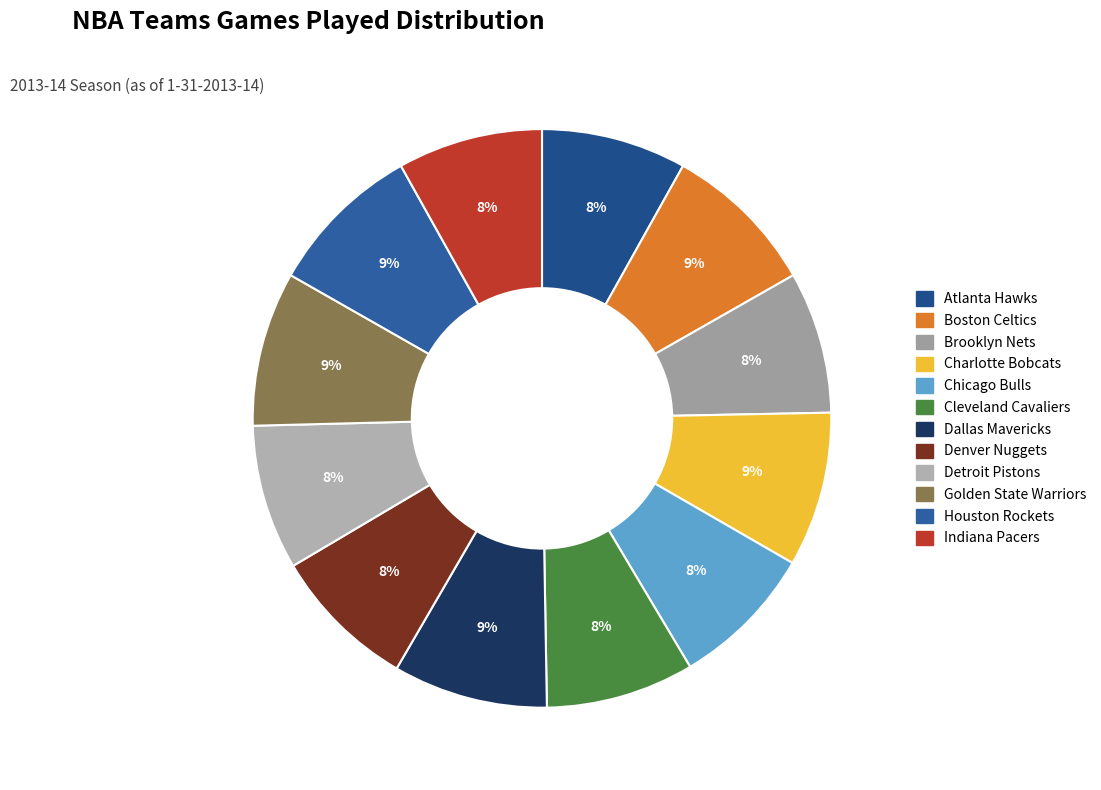

Count the number of slices in the pie.

12